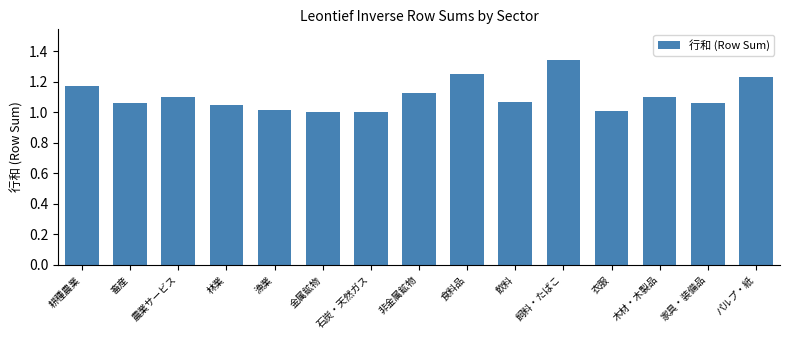

What is the sum of the values at 耕種農業 and 農業サービス?

2.3